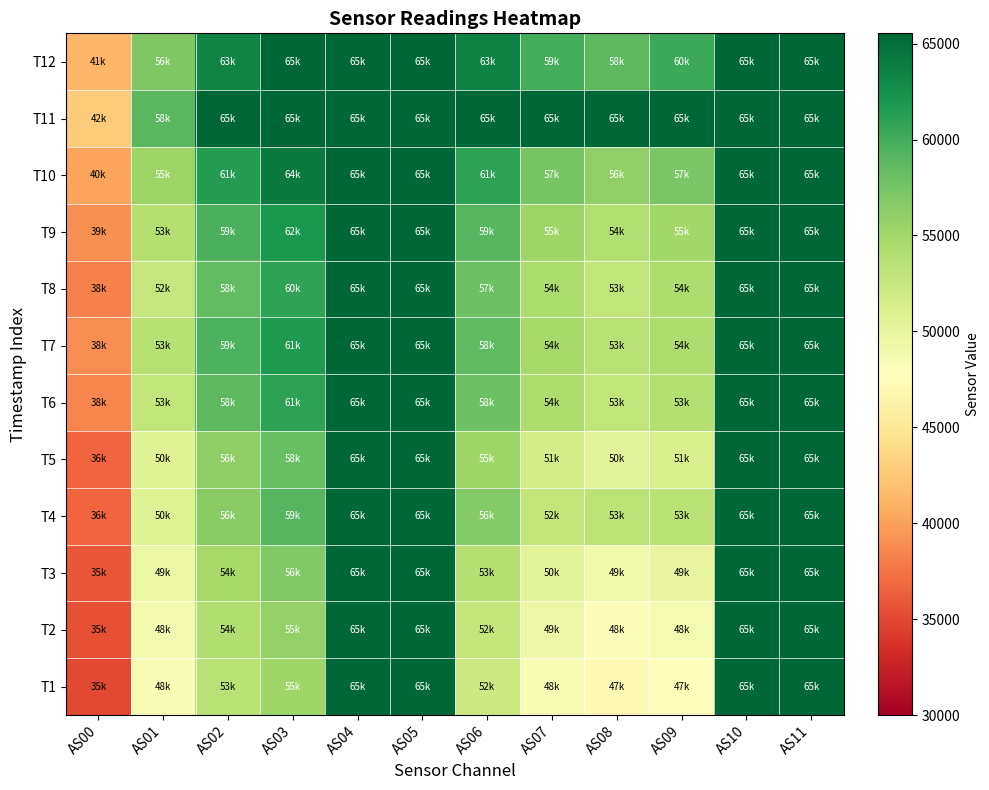

Reading left to right, transcribe all the data shown in this chart.

T1: AS00=35075	AS01=48309	AS02=53552	AS03=55228	AS04=65535	AS05=65535	AS06=52156	AS07=48453	AS08=47191	AS09=47582	AS10=65535	AS11=65535
T2: AS00=35456	AS01=48821	AS02=54098	AS03=55915	AS04=65535	AS05=65535	AS06=52891	AS07=49313	AS08=48049	AS09=48641	AS10=65535	AS11=65535
T3: AS00=35928	AS01=49439	AS02=54799	AS03=56829	AS04=65535	AS05=65535	AS06=53838	AS07=50358	AS08=49040	AS09=49770	AS10=65535	AS11=65535
T4: AS00=36788	AS01=50746	AS02=56388	AS03=59051	AS04=65535	AS05=65535	AS06=56655	AS07=52858	AS08=53314	AS09=53332	AS10=65535	AS11=65535
T5: AS00=36784	AS01=50560	AS02=56140	AS03=58220	AS04=65535	AS05=65535	AS06=55198	AS07=51571	AS08=50328	AS09=51102	AS10=65535	AS11=65535
T6: AS00=38468	AS01=53031	AS02=58828	AS03=61000	AS04=65535	AS05=65535	AS06=58003	AS07=54175	AS08=53040	AS09=53815	AS10=65535	AS11=65535
T7: AS00=38912	AS01=53643	AS02=59524	AS03=61697	AS04=65535	AS05=65535	AS06=58601	AS07=54733	AS08=53460	AS09=54231	AS10=65535	AS11=65535
T8: AS00=38276	AS01=52712	AS02=58470	AS03=60843	AS04=65535	AS05=65535	AS06=57934	AS07=54349	AS08=53039	AS09=54153	AS10=65535	AS11=65535
T9: AS00=39043	AS01=53785	AS02=59667	AS03=62042	AS04=65535	AS05=65535	AS06=59055	AS07=55350	AS08=54004	AS09=55055	AS10=65535	AS11=65535
T10: AS00=40171	AS01=55339	AS02=61476	AS03=64013	AS04=65535	AS05=65535	AS06=61059	AS07=57352	AS08=56084	AS09=57214	AS10=65535	AS11=65535
T11: AS00=42906	AS01=58884	AS02=65535	AS03=65535	AS04=65535	AS05=65535	AS06=65535	AS07=65535	AS08=65535	AS09=65535	AS10=65535	AS11=65535
T12: AS00=41309	AS01=56966	AS02=63428	AS03=65535	AS04=65535	AS05=65535	AS06=63501	AS07=59980	AS08=58788	AS09=60391	AS10=65535	AS11=65535